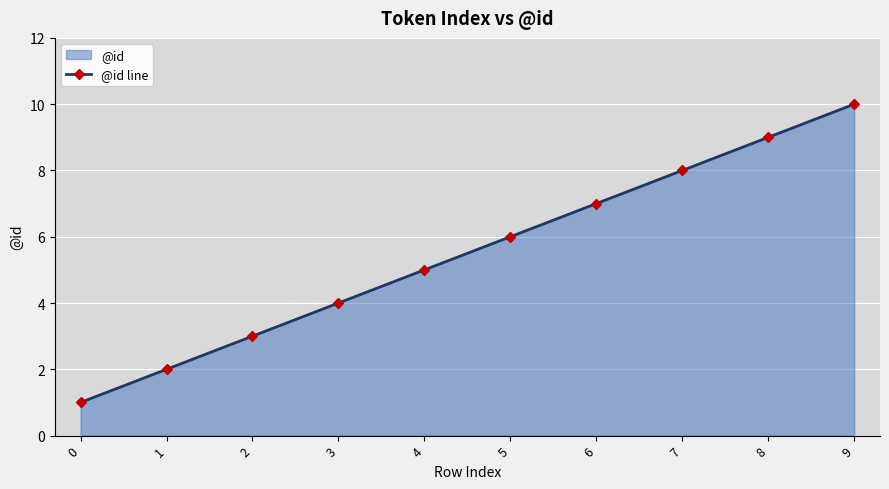

True or false: the data has more than 2 interior local peaks.

False